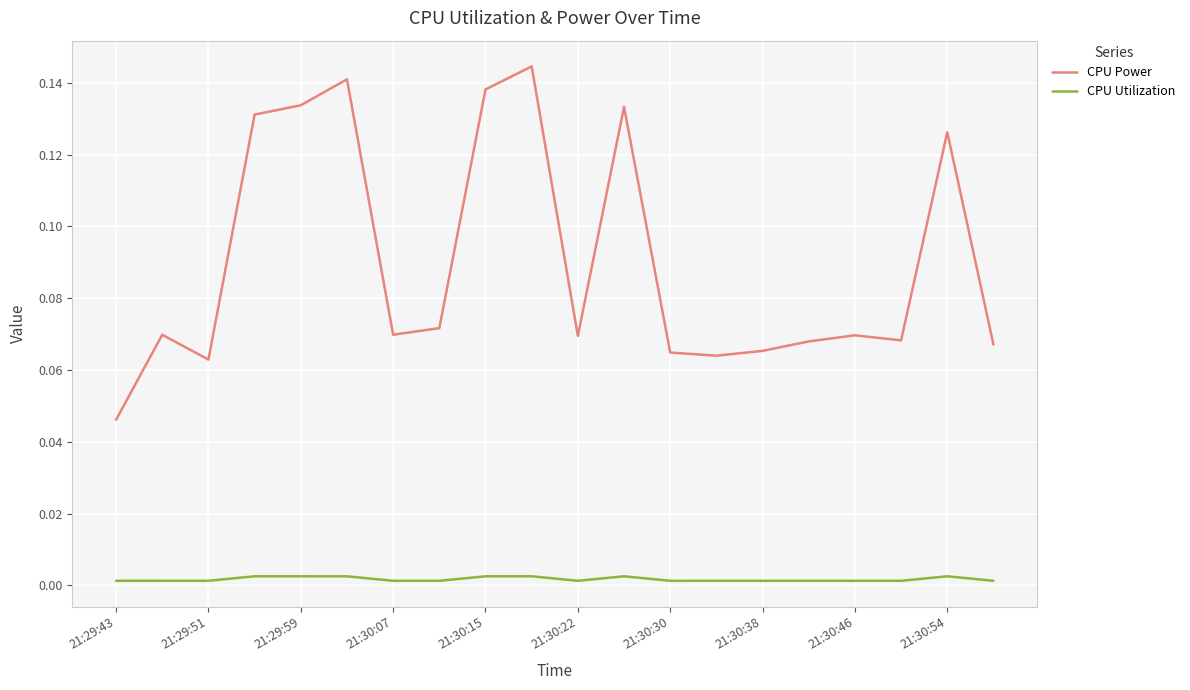

Which series has the widest spread of values?

CPU Power